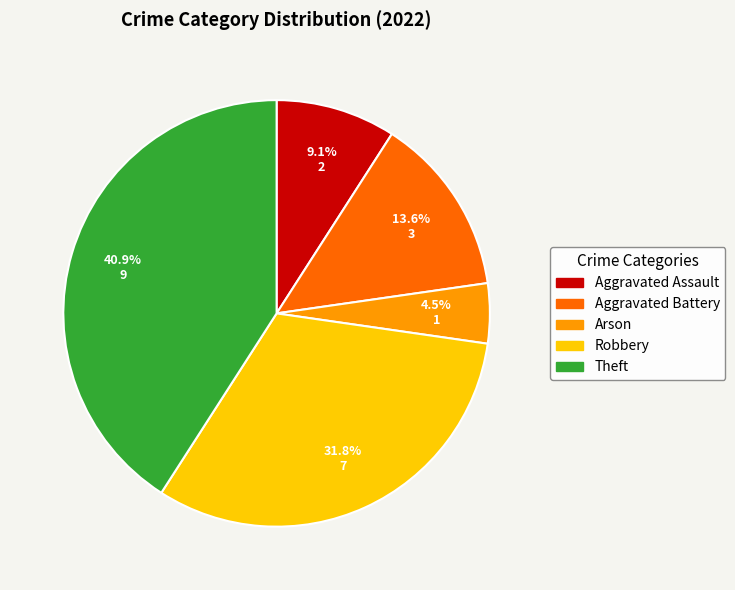

What is the smallest slice in the pie chart?

Arson